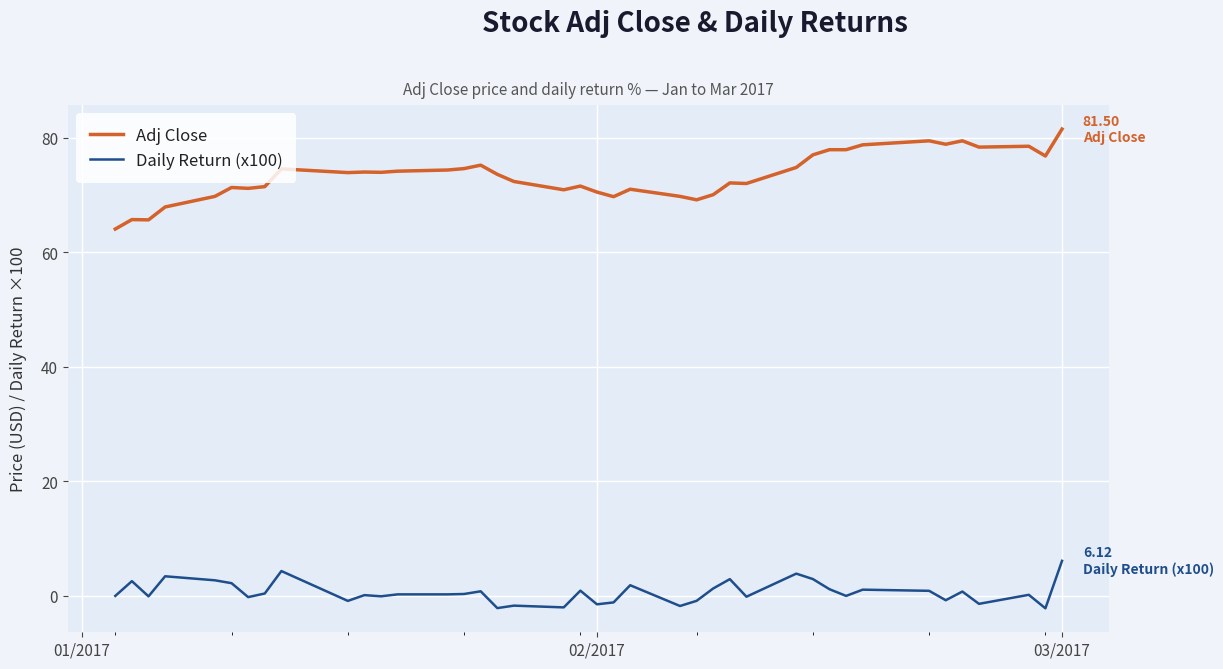

Which series has the widest spread of values?

Adj Close